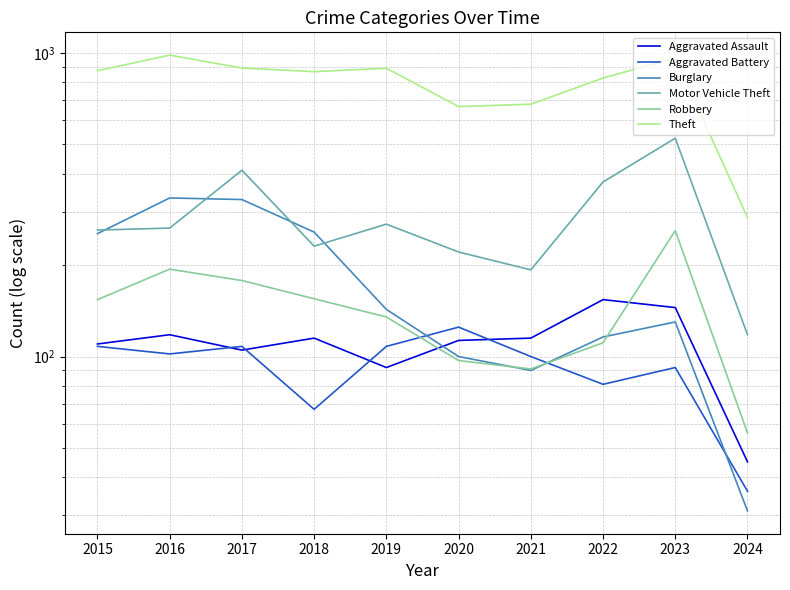

At which category does Aggravated Battery reach its first local valley?

2016